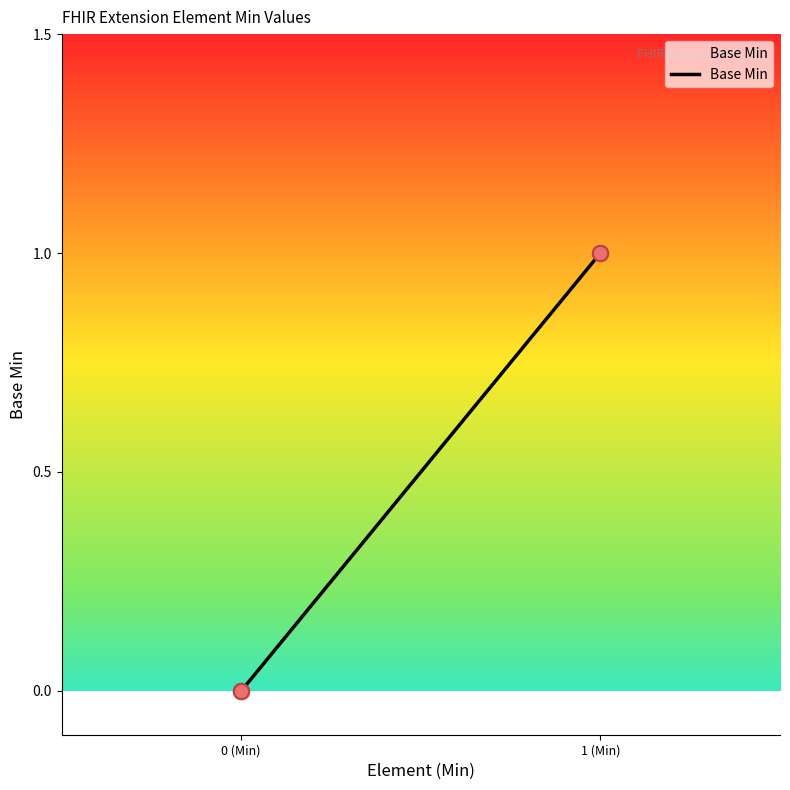

Between 1 (Min) and 0 (Min), which is larger?

1 (Min)